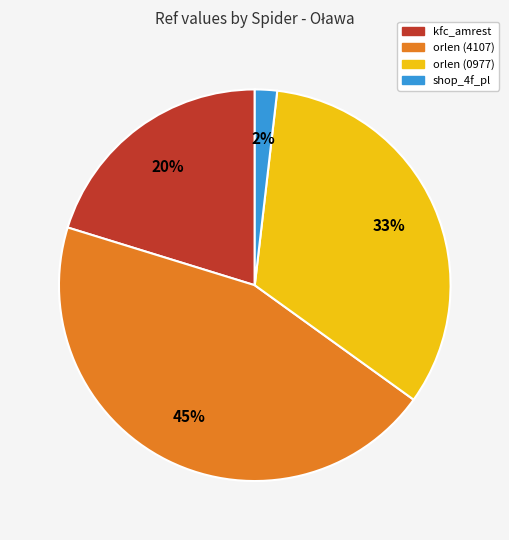

Is there any slice that represents more than half of the pie?

No